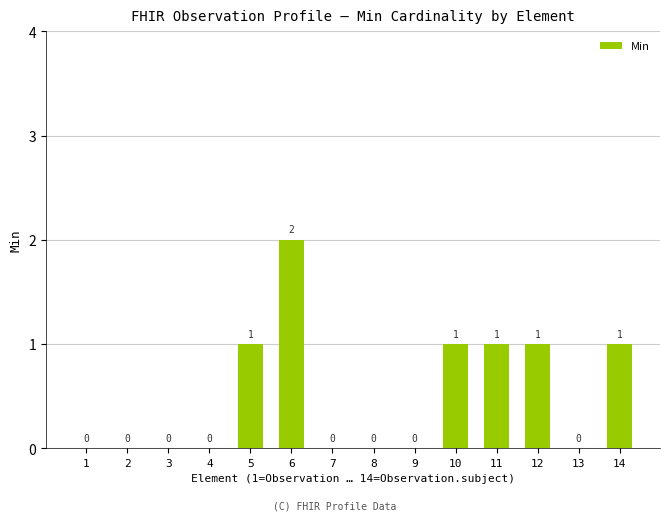

Reading right to left, transcribe all the data shown in this chart.

1	0	1	1	1	0	0	0	2	1	0	0	0	0